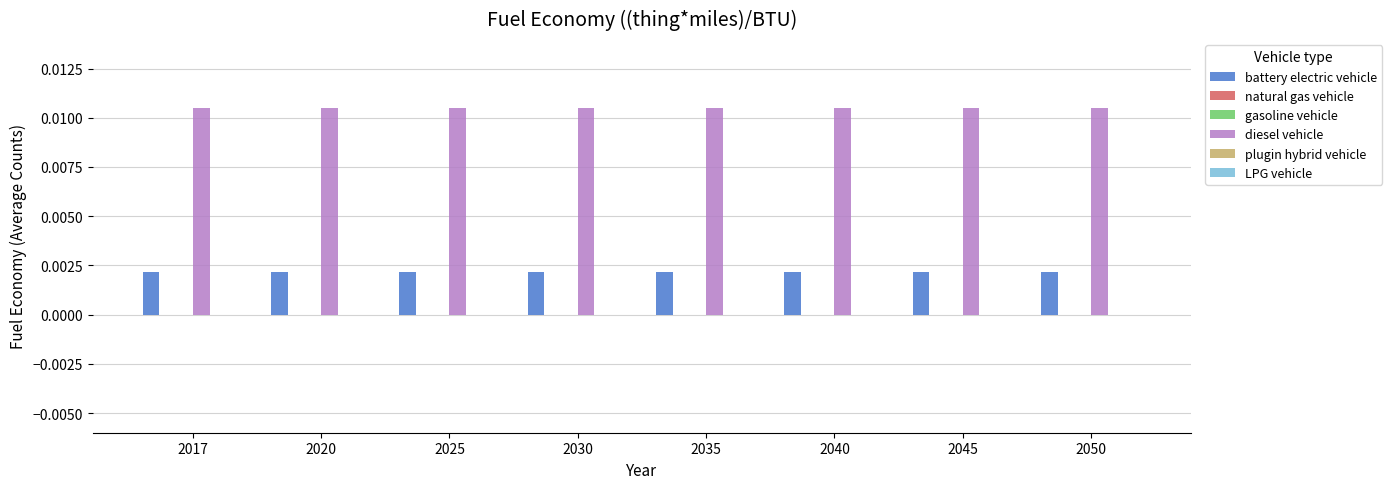

List the series in order of their peak value, lowest first.

natural gas vehicle, gasoline vehicle, plugin hybrid vehicle, LPG vehicle, battery electric vehicle, diesel vehicle